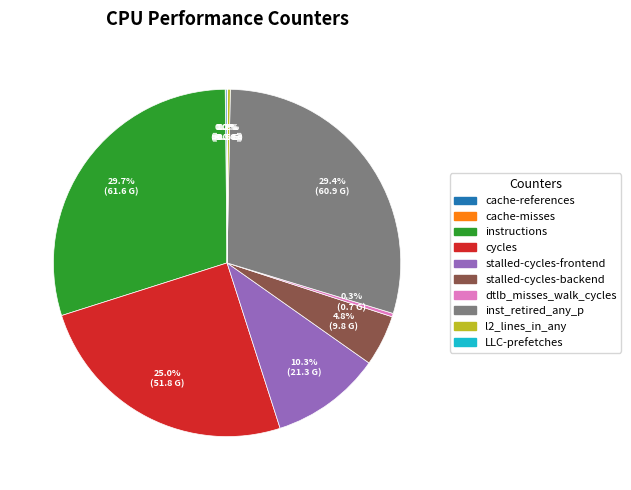

Is it true that inst_retired_any_p is 29% of the pie?

True